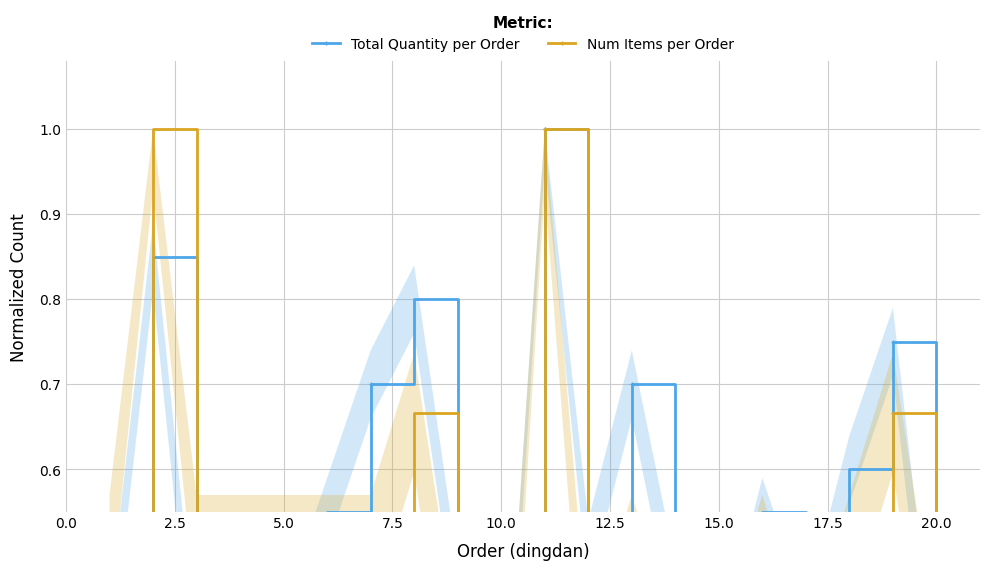

What is the sum of all Total Quantity per Order values?

10.8